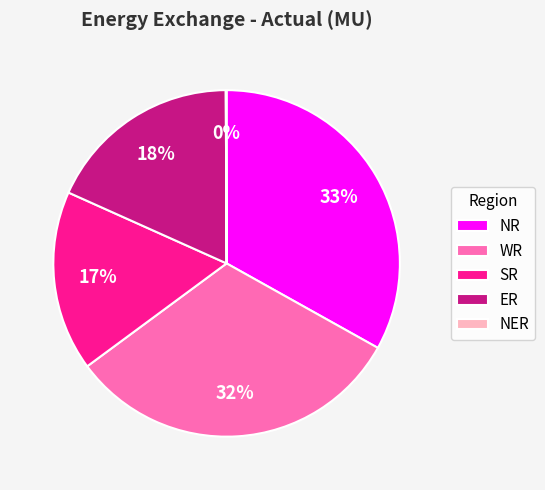

To the nearest percent, what percentage of the pie is WR?

32%